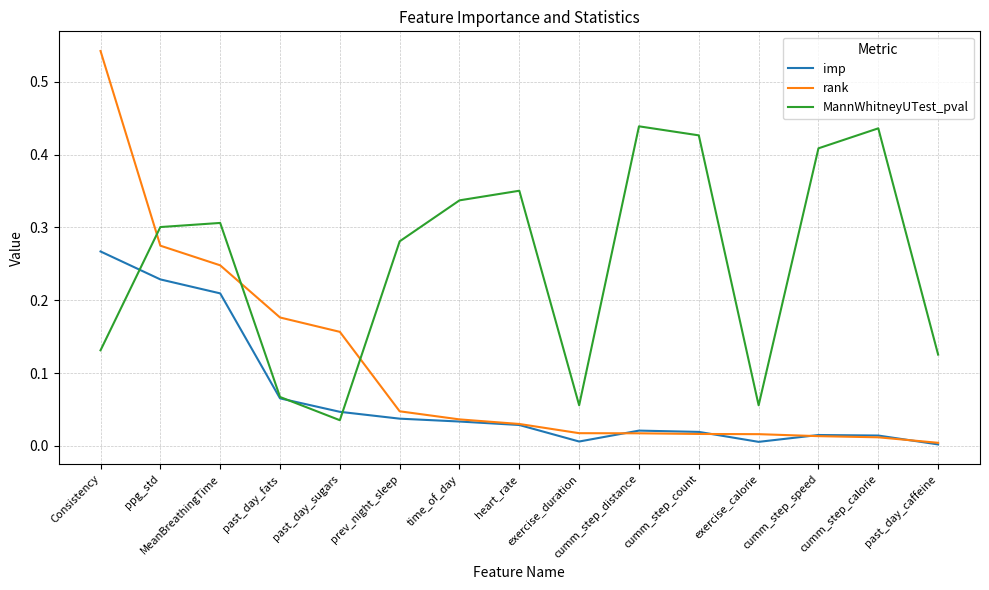

Which series has the widest spread of values?

rank